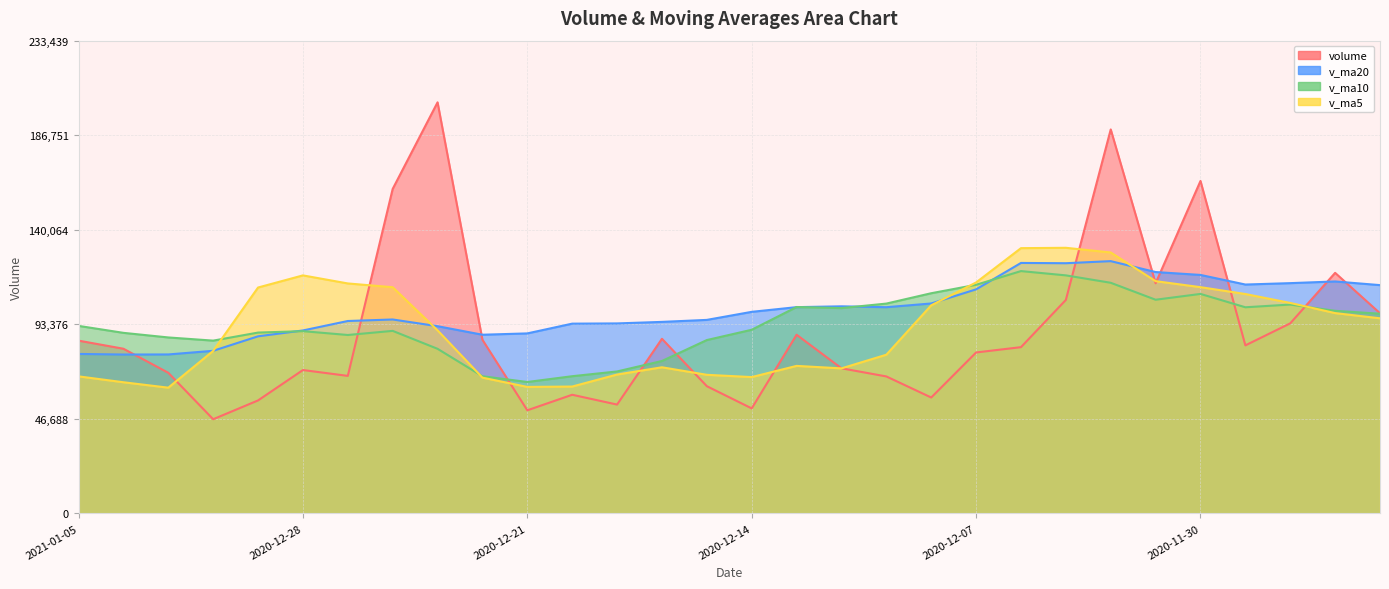

Which series has the largest range (max minus min)?

volume